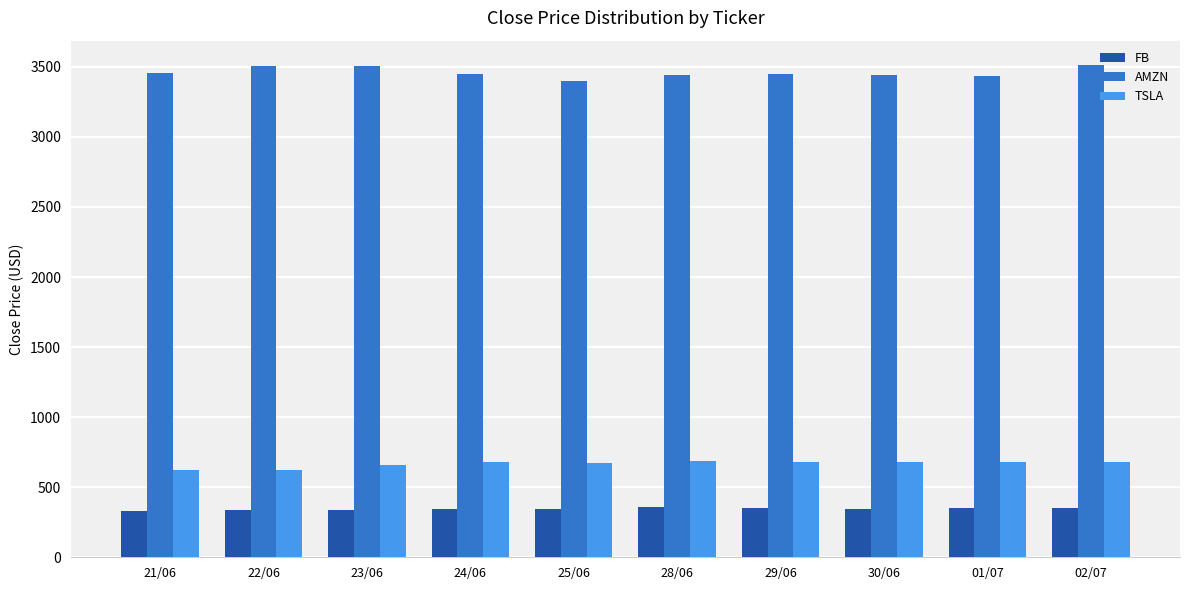

Is the value of TSLA at 21/06 greater than the value of AMZN at 01/07?

No